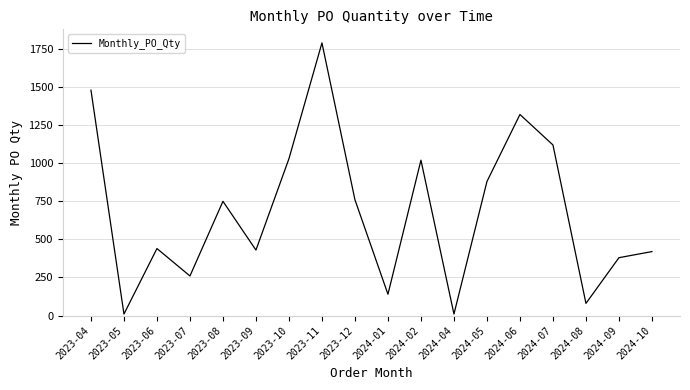

Count the number of data series in this chart.

1